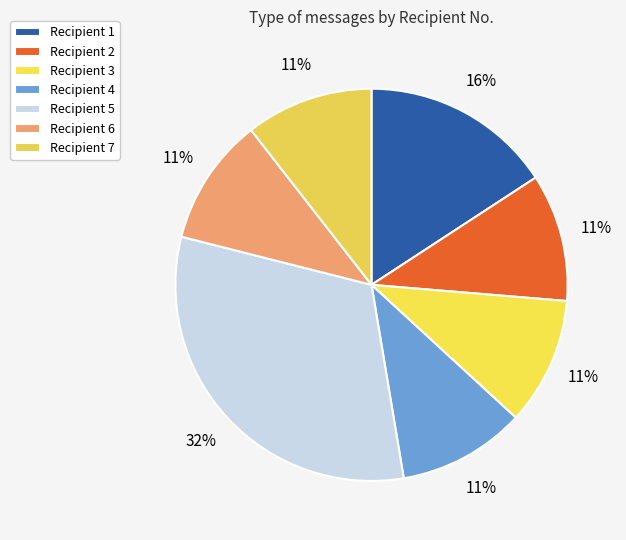

To the nearest percent, what is the average slice percentage?

14%